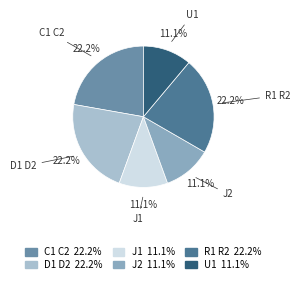

The U1 slice represents 1% of the pie. True or false?

False